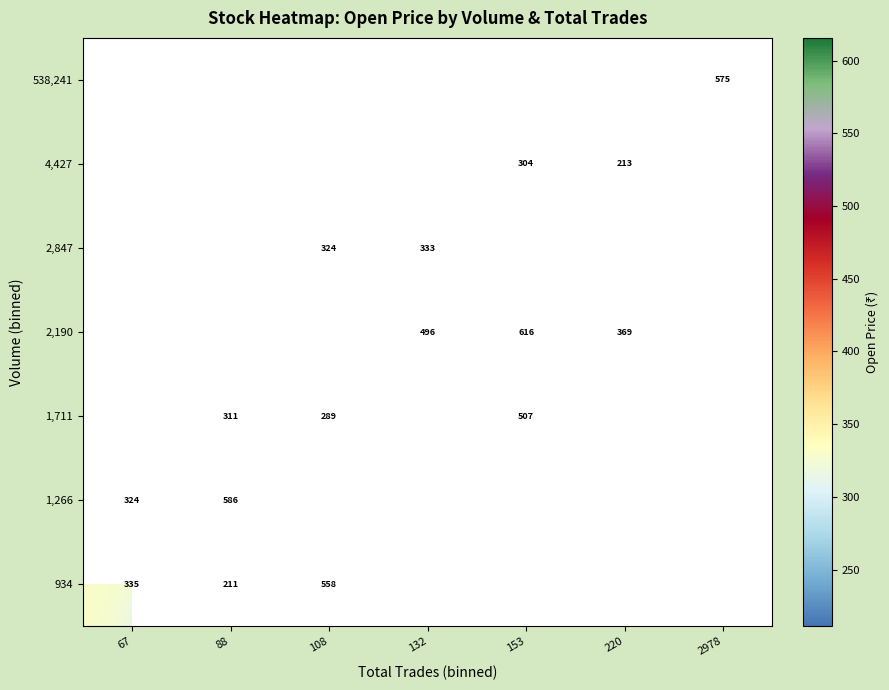

Count the number of categories in the chart.

7